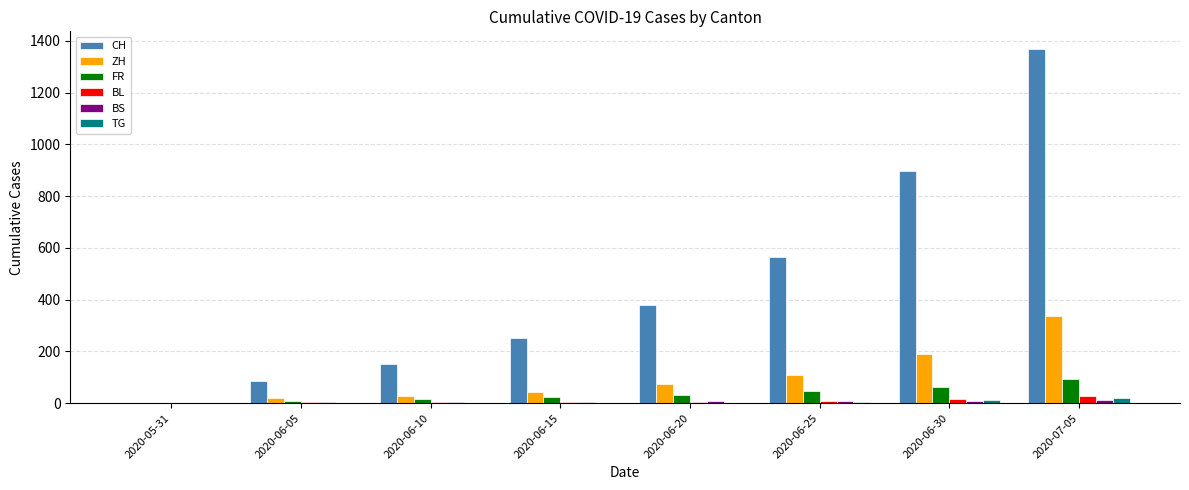

Between 2020-06-10 and 2020-06-20, which series saw the biggest shift?

CH